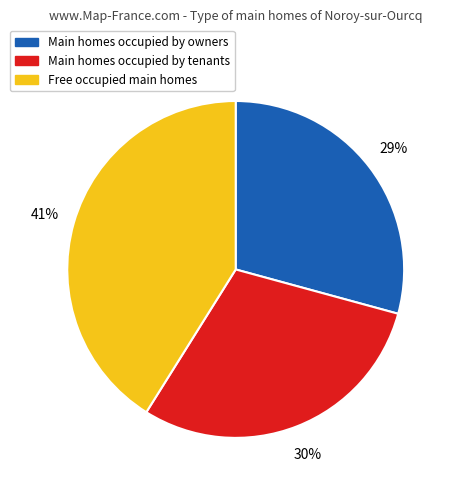

To the nearest percent, what is the average slice percentage?

33%